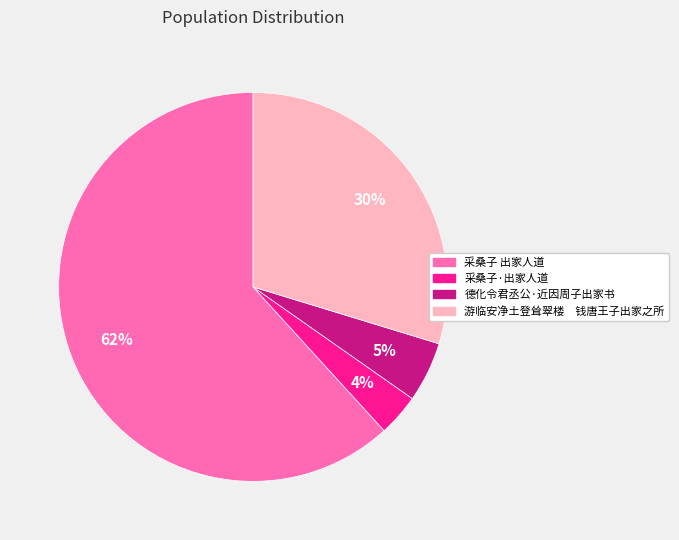

To the nearest percent, what is the average slice percentage?

25%